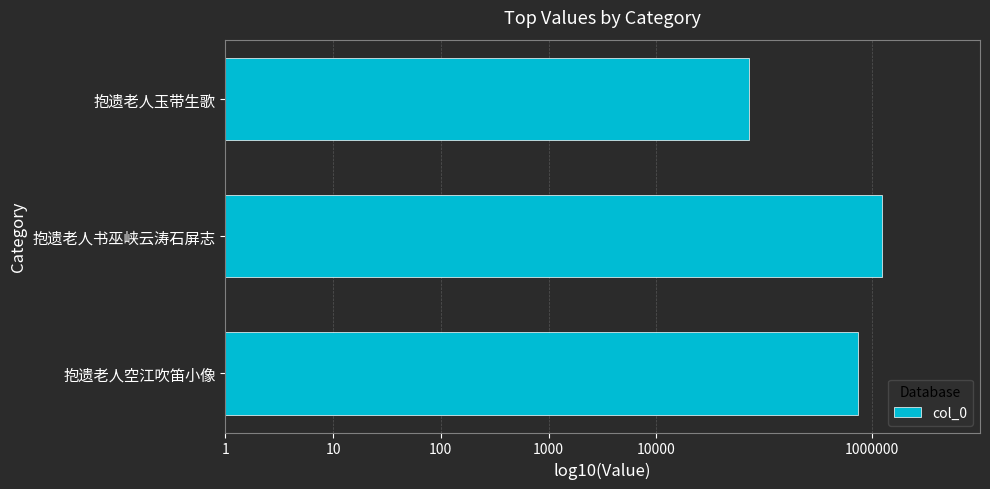

Are the bars horizontal?

Yes